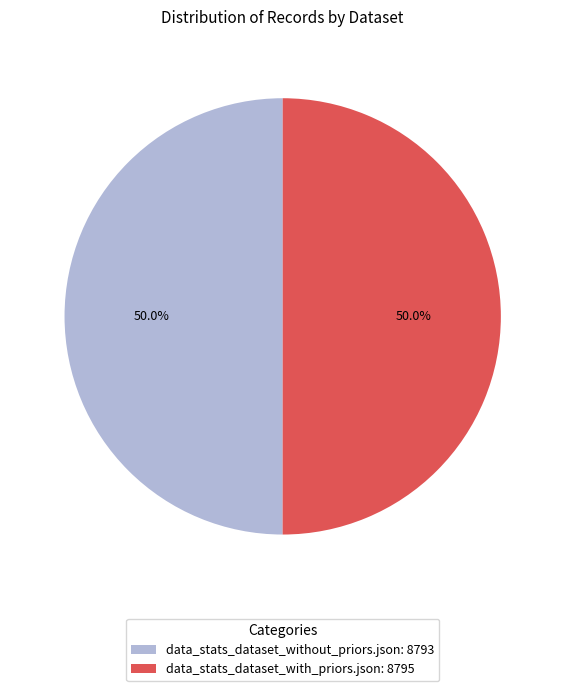

What is the ratio of the value at data_stats_dataset_with_priors.json: 8795 to the value at data_stats_dataset_without_priors.json: 8793?

1.0